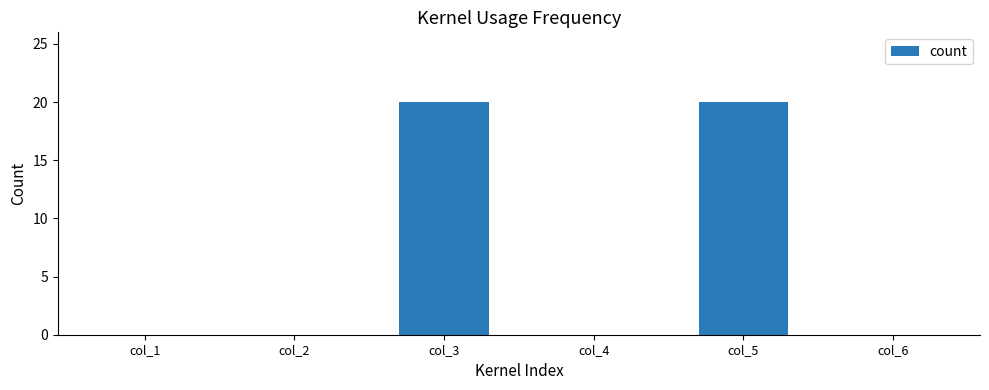

What is the maximum value shown in the chart?

20